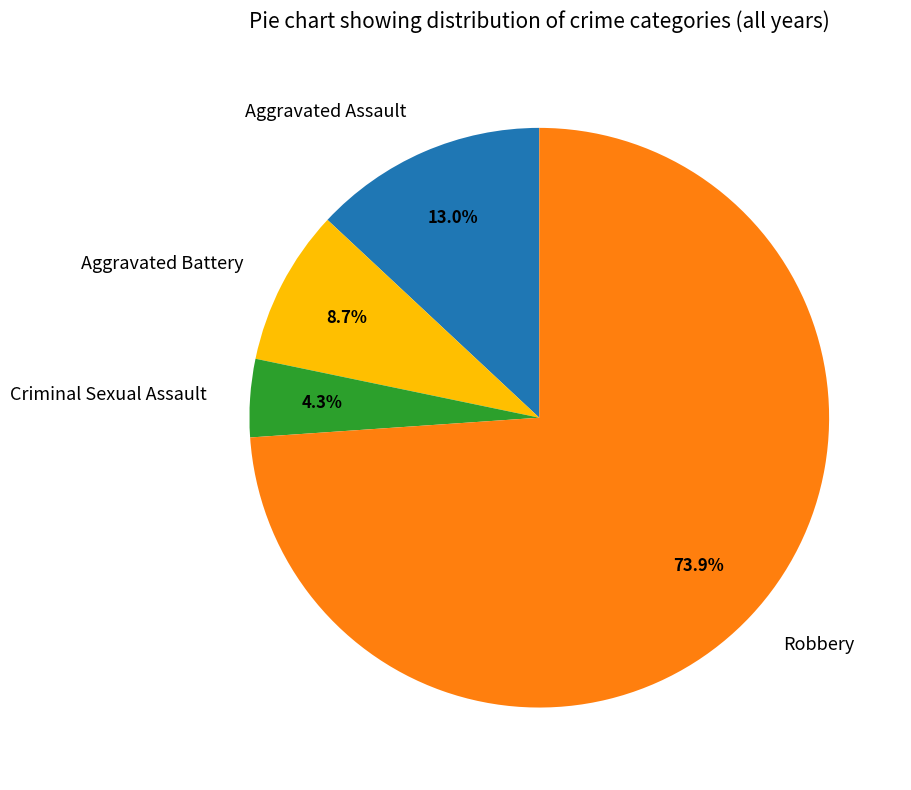

What is the largest slice in the pie chart?

Robbery